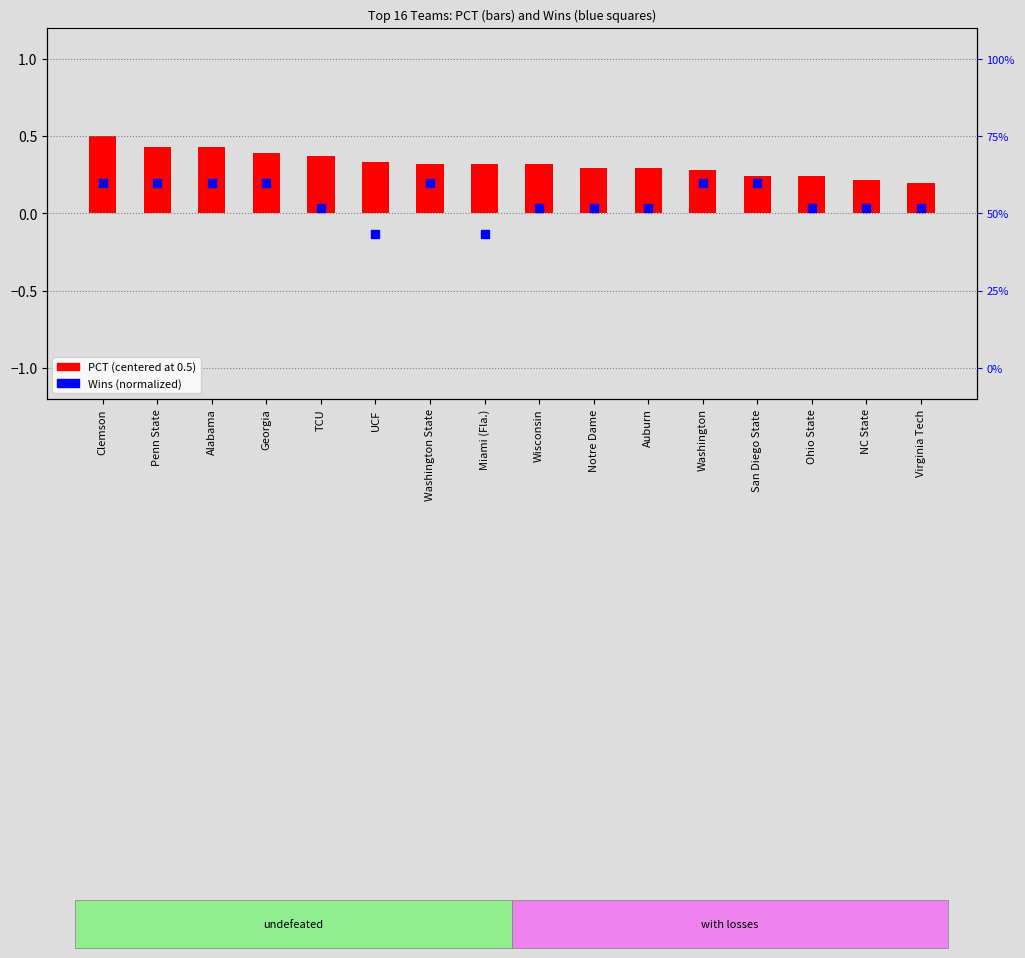

Which series has the largest total across all categories?

PCT (centered)